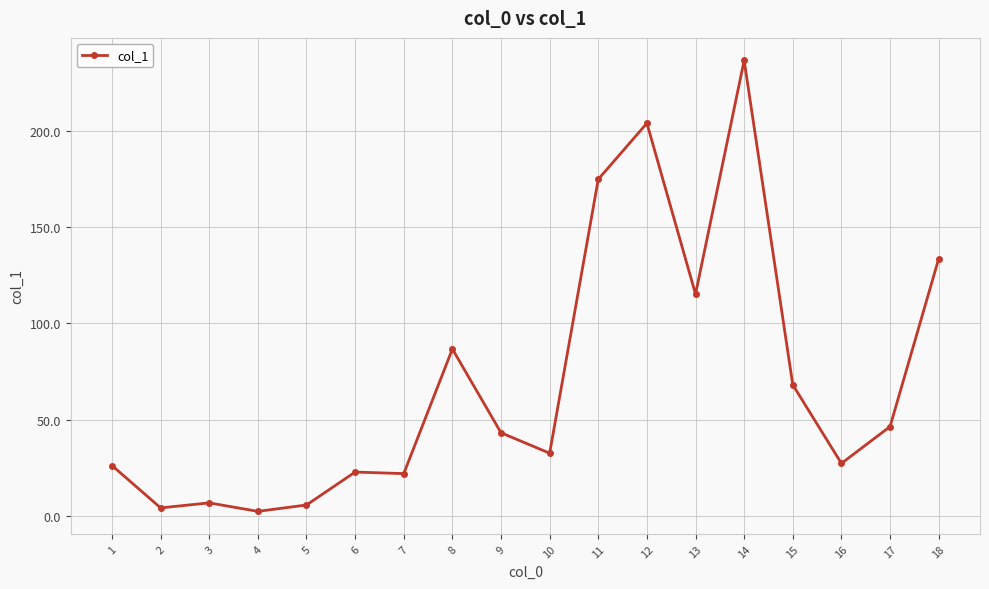

What is the sum of all values?

1258.3